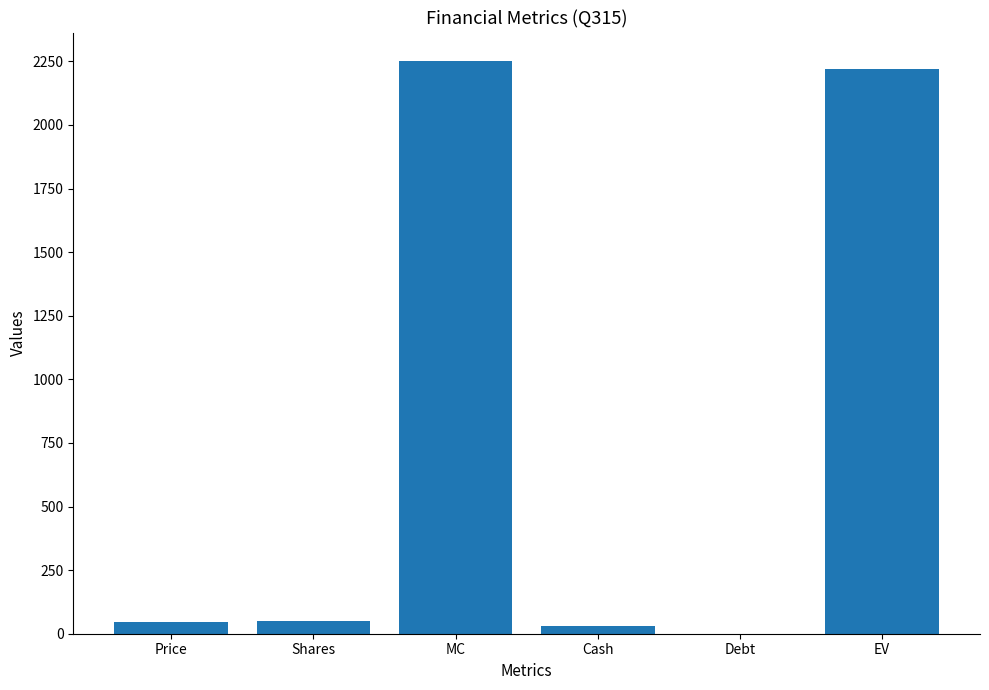

What is the maximum value shown in the chart?

2250.6